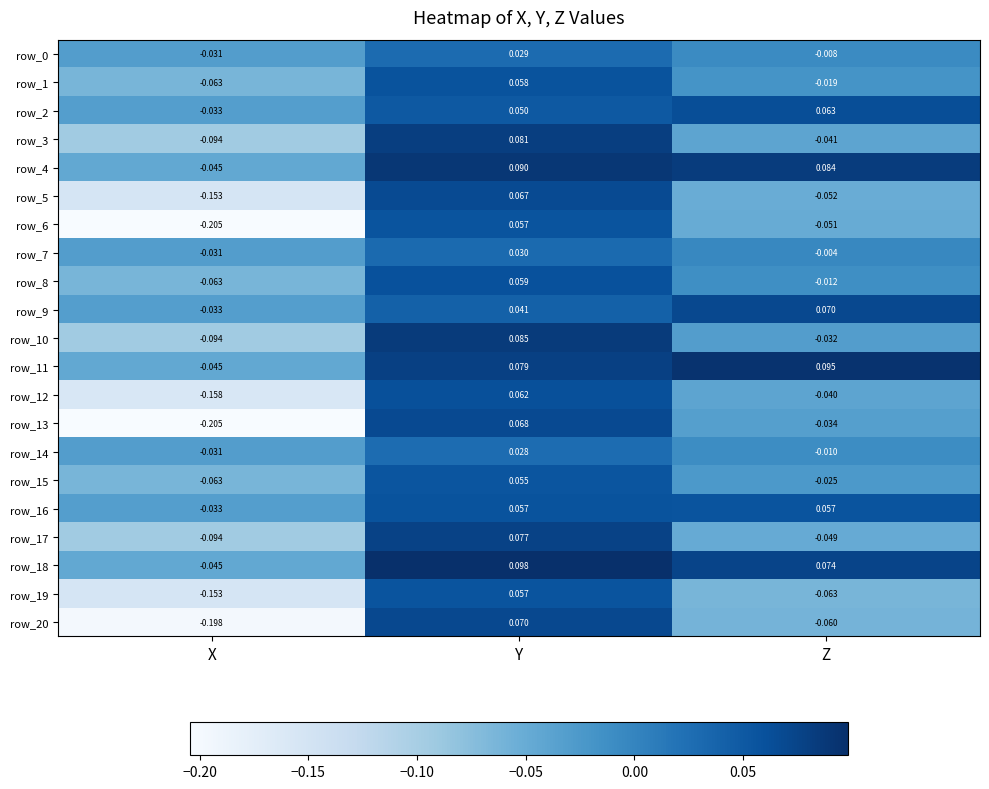

At which category is the sum across all series the highest?

Y